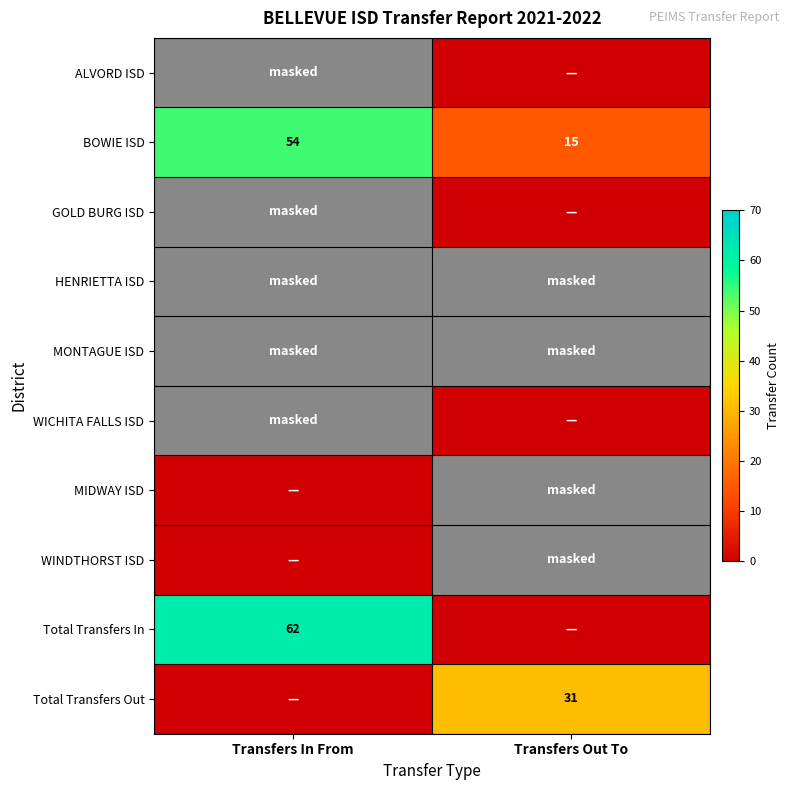

What is the sum of all BOWIE ISD values?

69